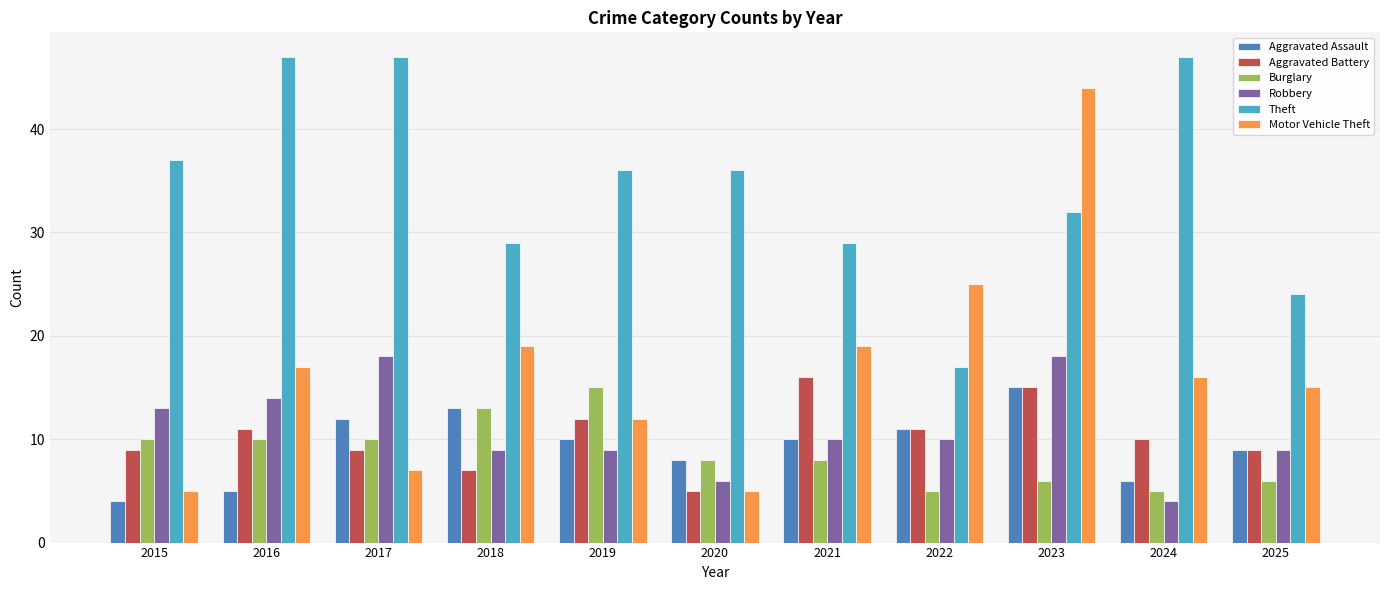

The value of Aggravated Assault at 2022 is 11. True or false?

True